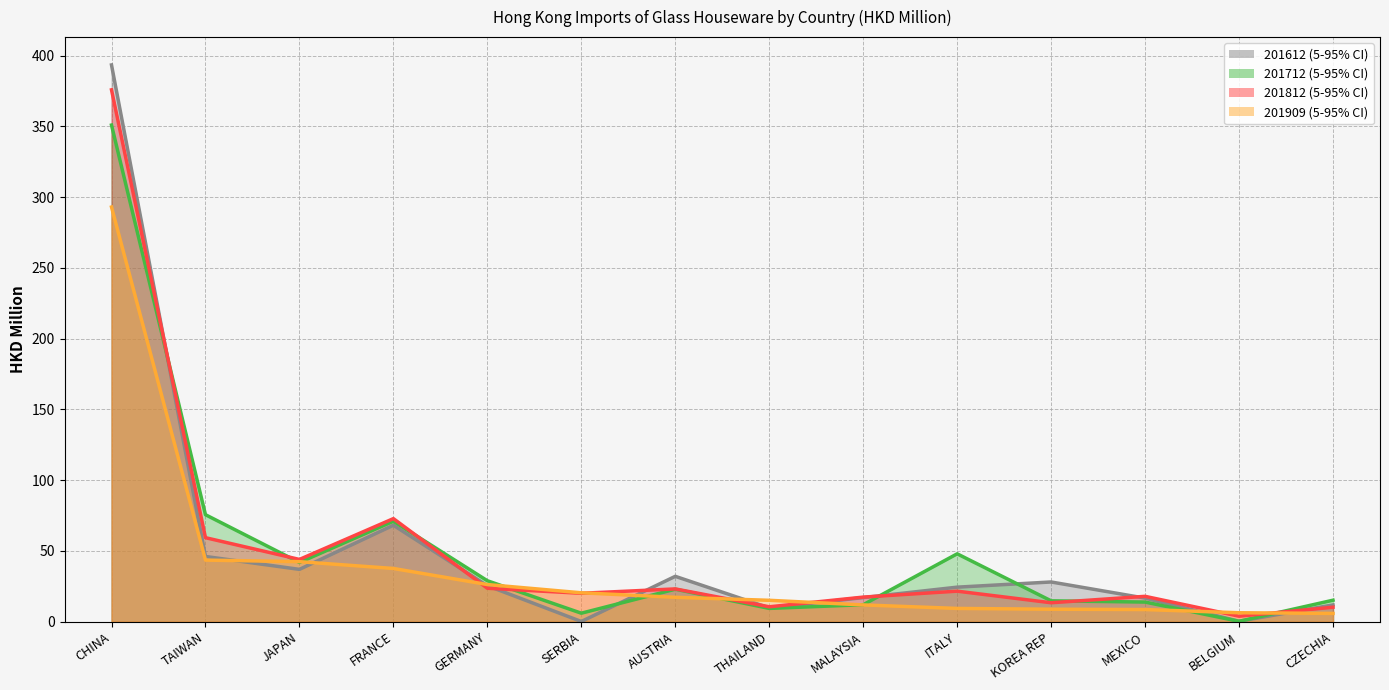

What is the sum of all 201812 mean values?

713.7